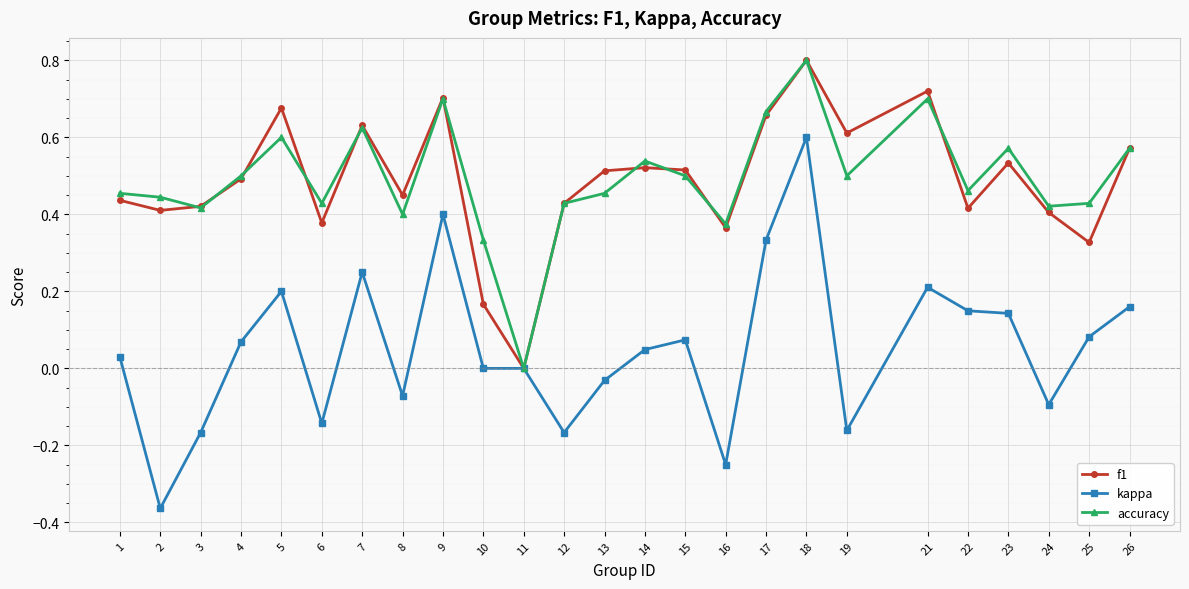

At which category is the sum across all series the highest?

18